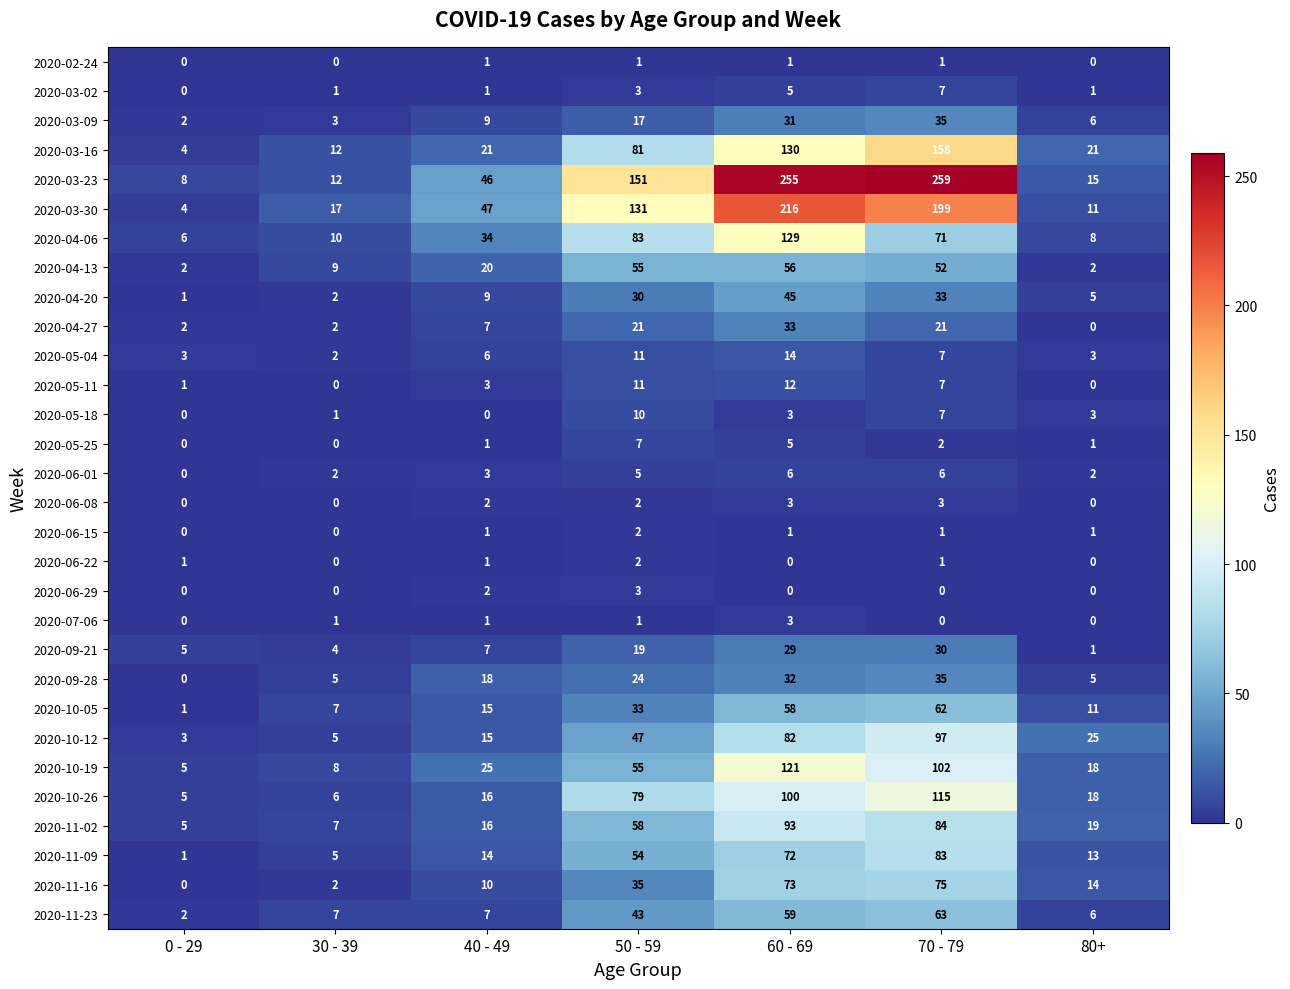

What is the maximum value shown in the chart?

259